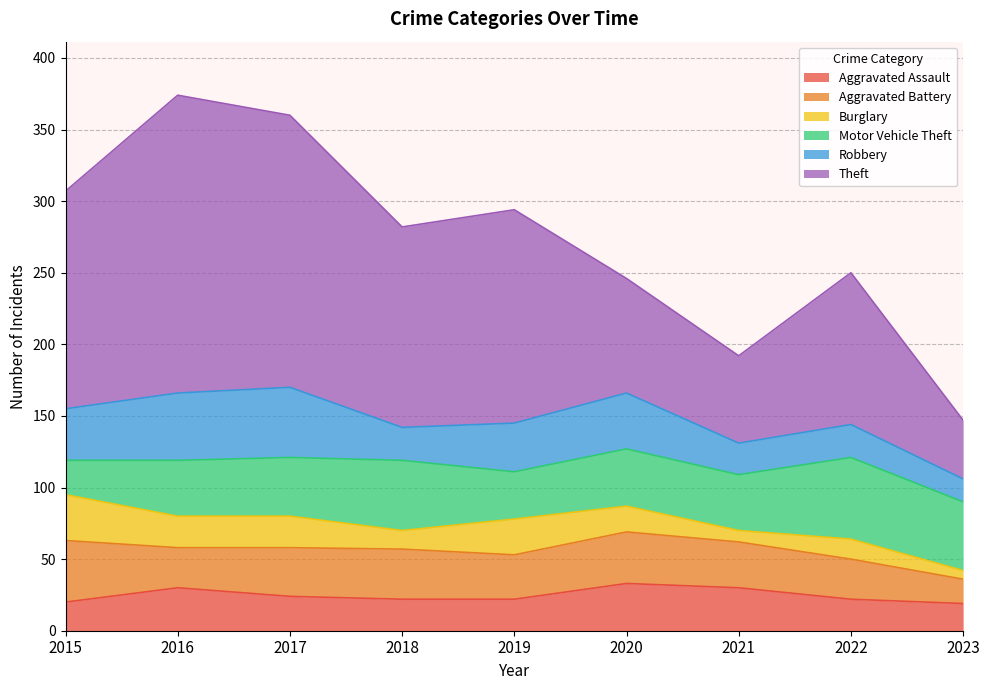

True or false: Aggravated Battery and Theft intersect in this chart.

False